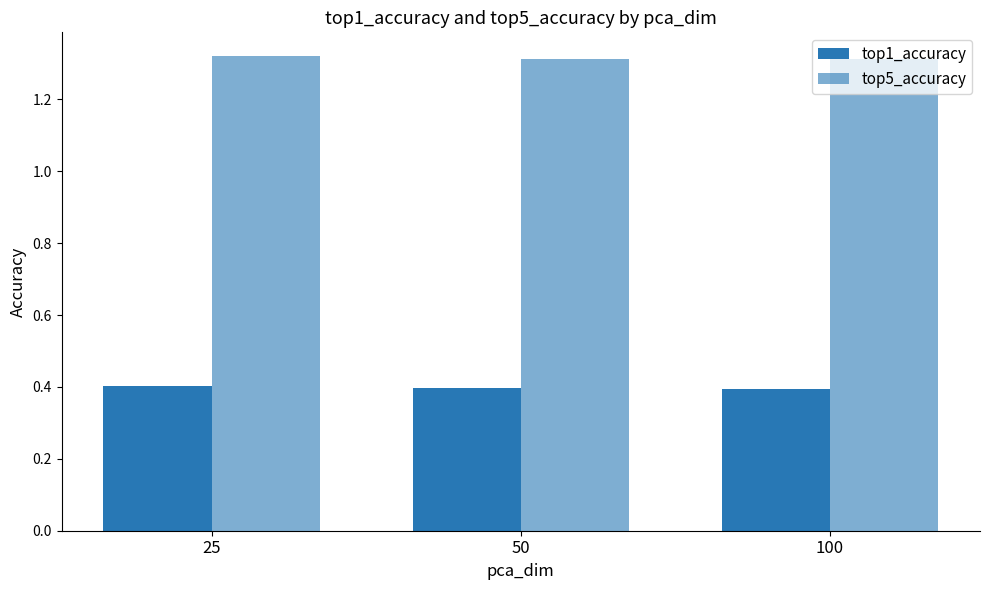

What is the value of the top5_accuracy bar at the 2nd from the left?

1.3